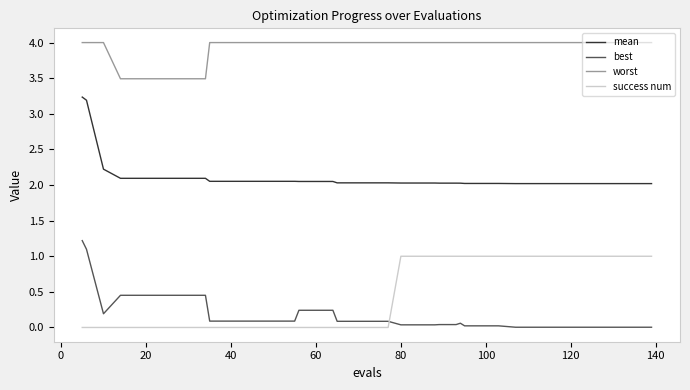

Which series has the largest total across all categories?

worst